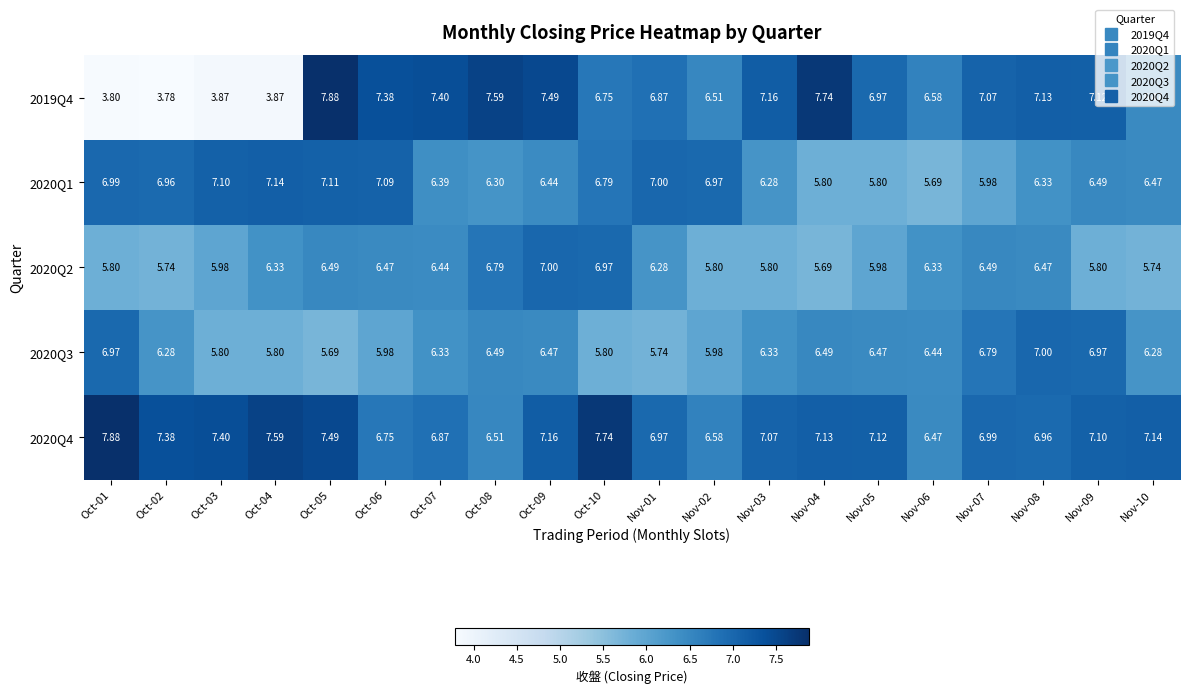

Is the value of 2020Q3 at Nov-10 greater than the value of 2020Q4 at Nov-05?

No